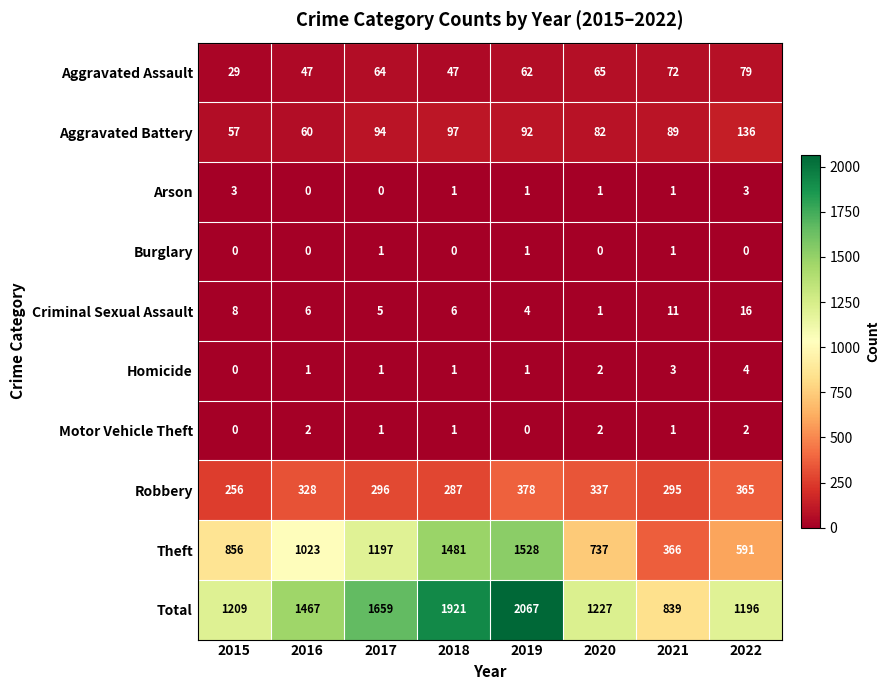

What is the sum of the Aggravated Battery values at 2015 and 2018?

154